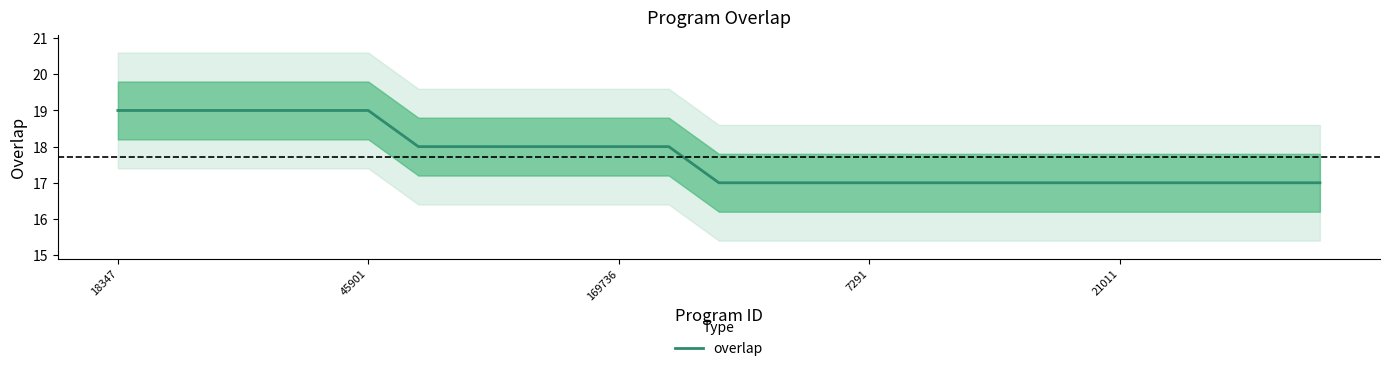

The chart shows a value of 18 at 8. True or false?

True